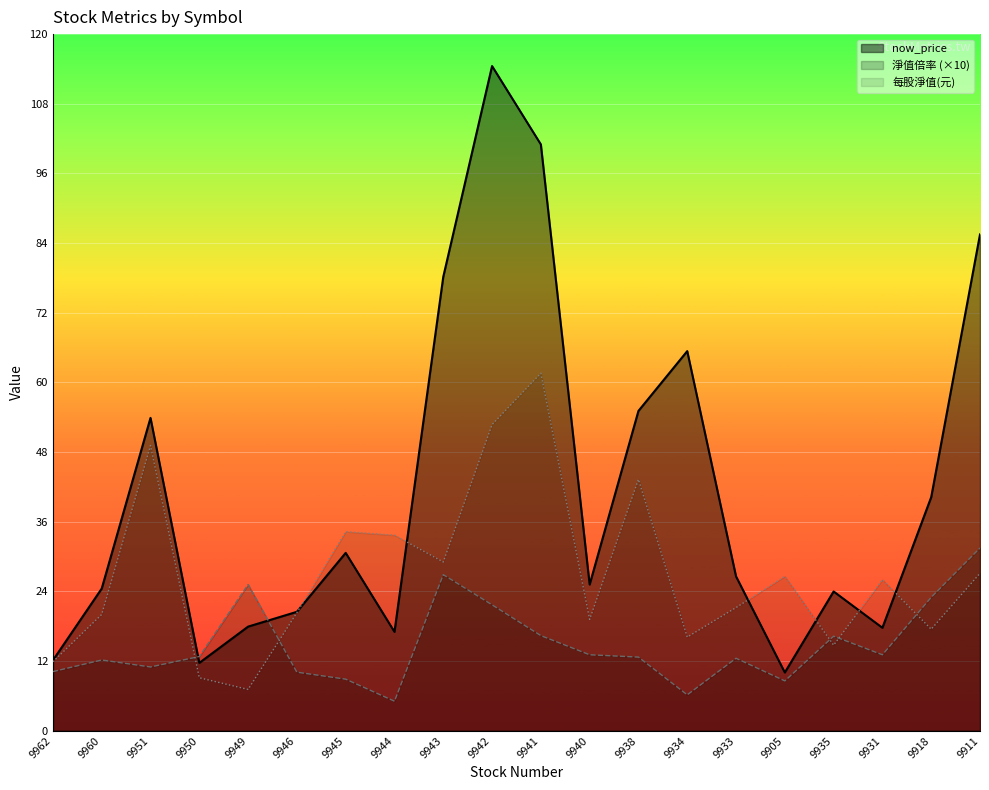

How many intersections are there between 淨值倍率 and 每股淨值(元)?

5